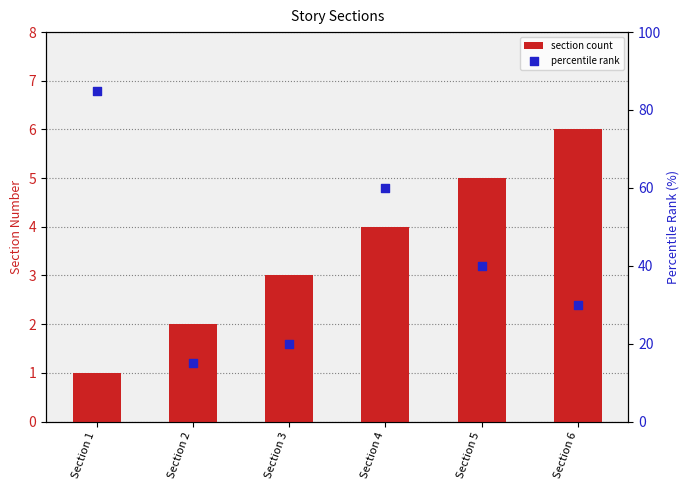

At how many categories does at least one series exceed 34?

3